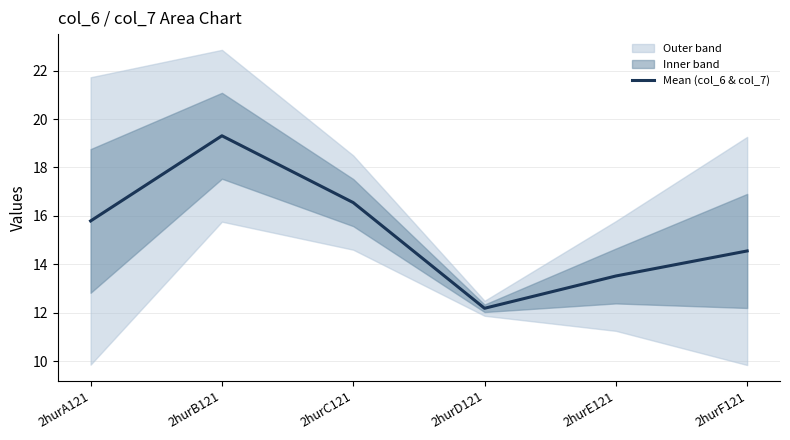

The value at 2hurD121 is 12.2. True or false?

True